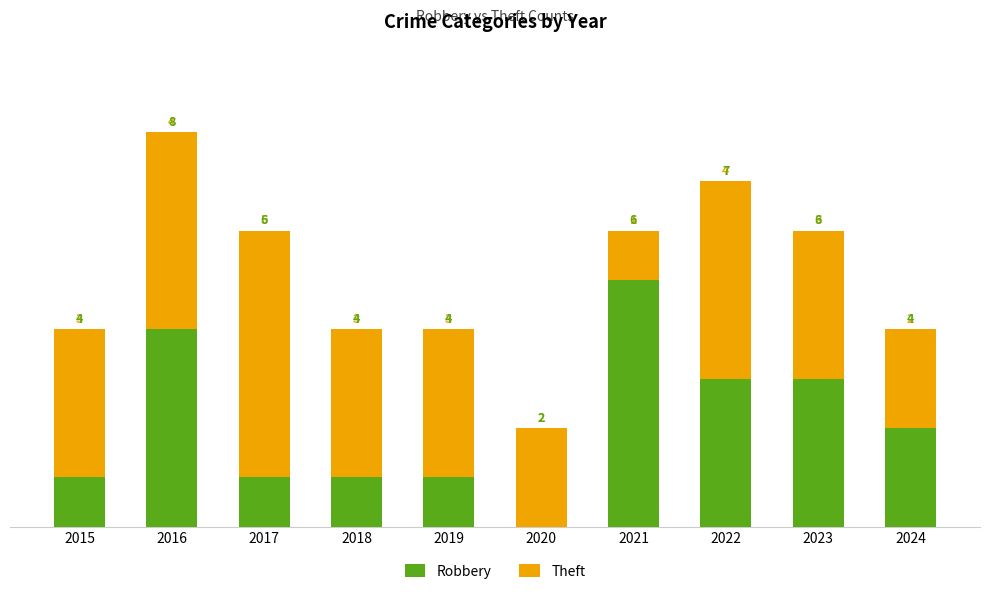

What is the approximate value of Robbery at 2016?

4